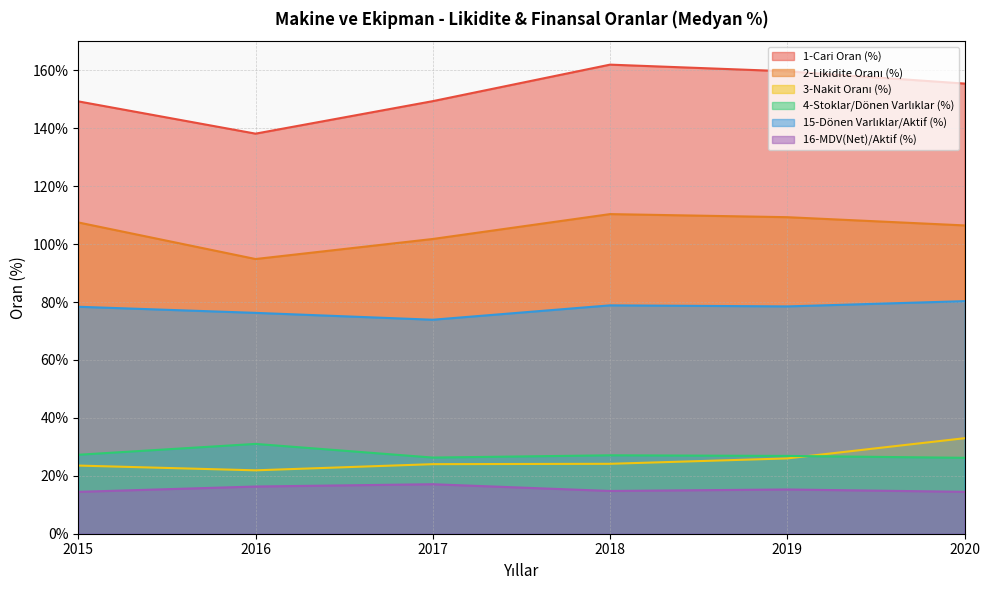

Which series changed the most between 2016 and 2019?

1-Cari Oran (%)